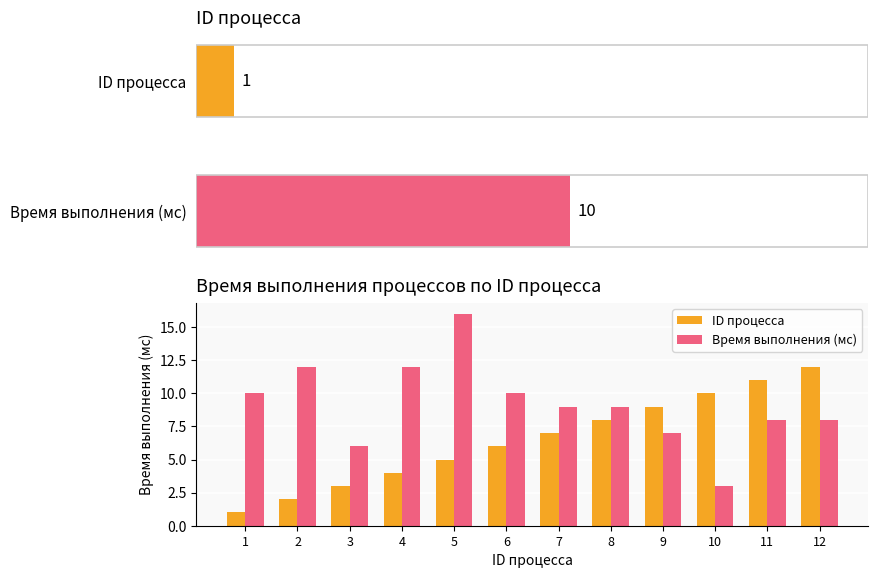

Reading left to right, list all the values displayed in this chart.

ID процесса: 1	2	3	4	5	6	7	8	9	10	11	12
Время выполнения (мс): 10	12	6	12	16	10	9	9	7	3	8	8